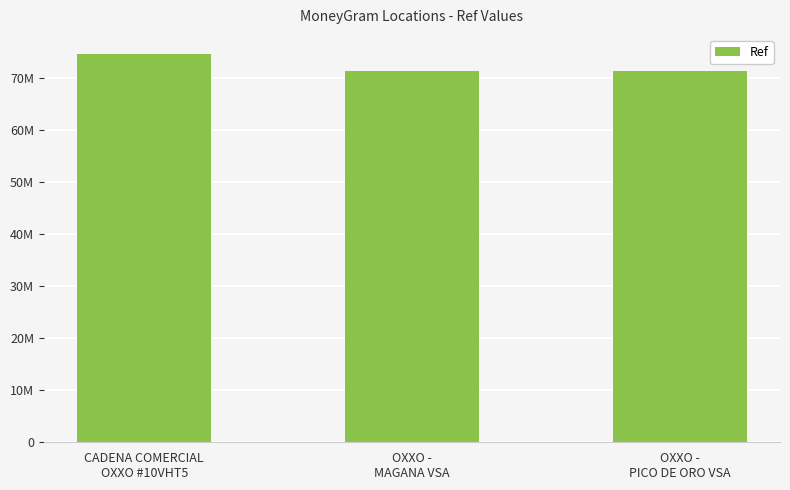

Which category has the highest value across all series?

CADENA COMERCIAL
OXXO #10VHT5